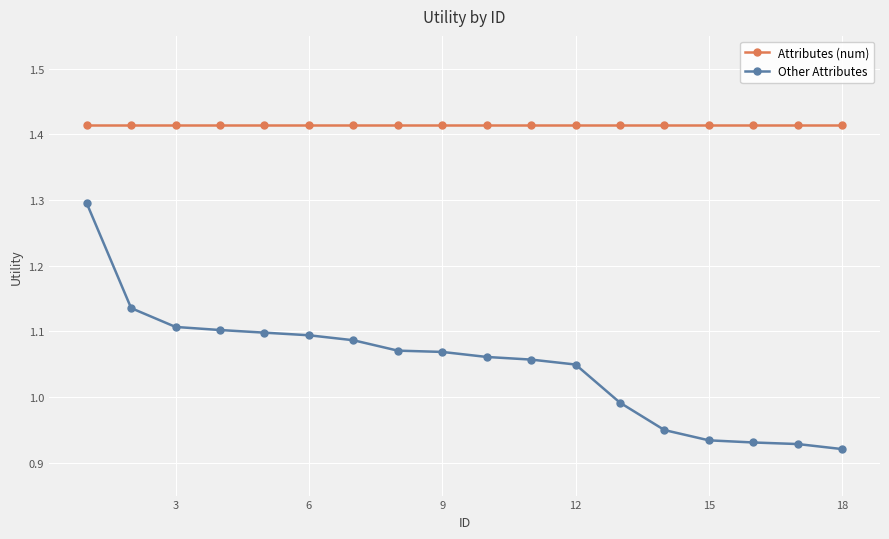

Rank the series by their maximum value, from highest to lowest.

Attributes (num), Other Attributes